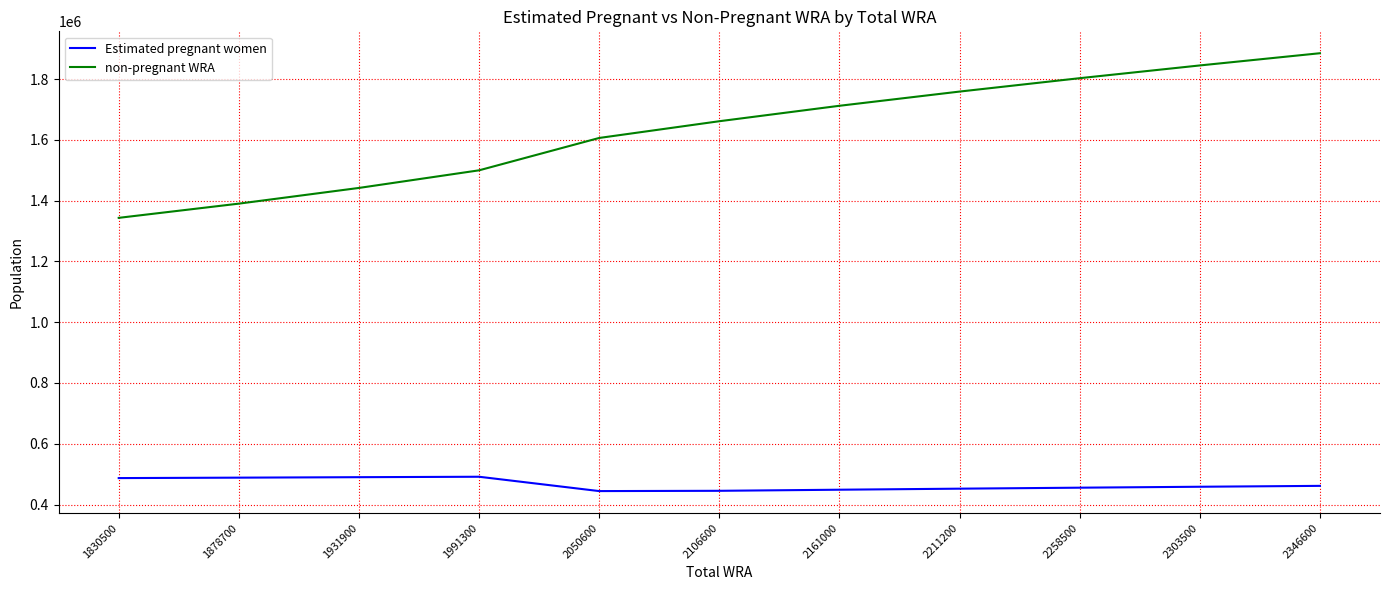

What is the maximum value shown in the chart?

1885100.0